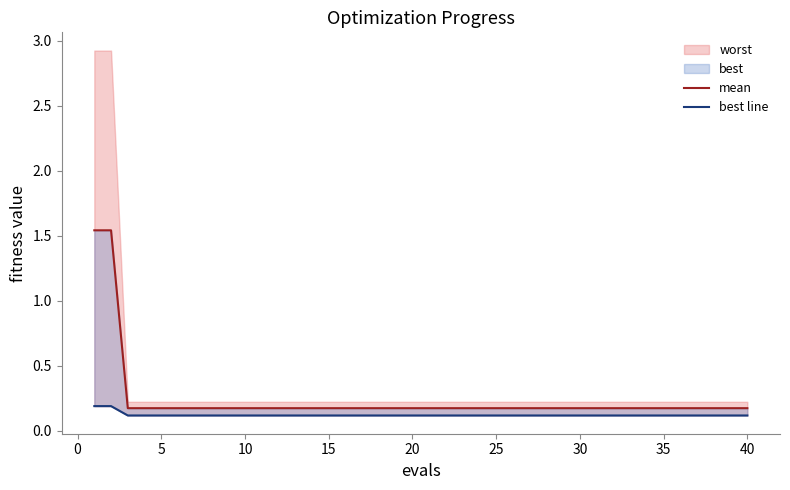

True or false: best line and mean intersect in this chart.

False